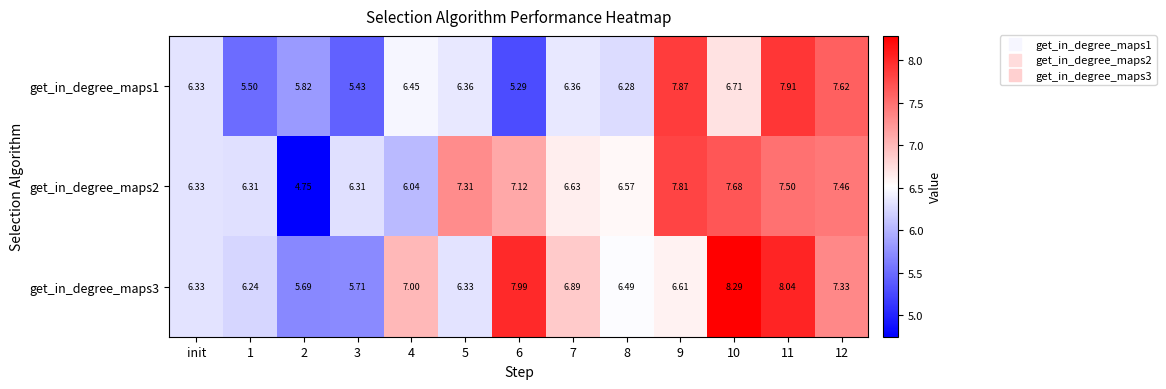

What is the greatest value displayed?

8.3